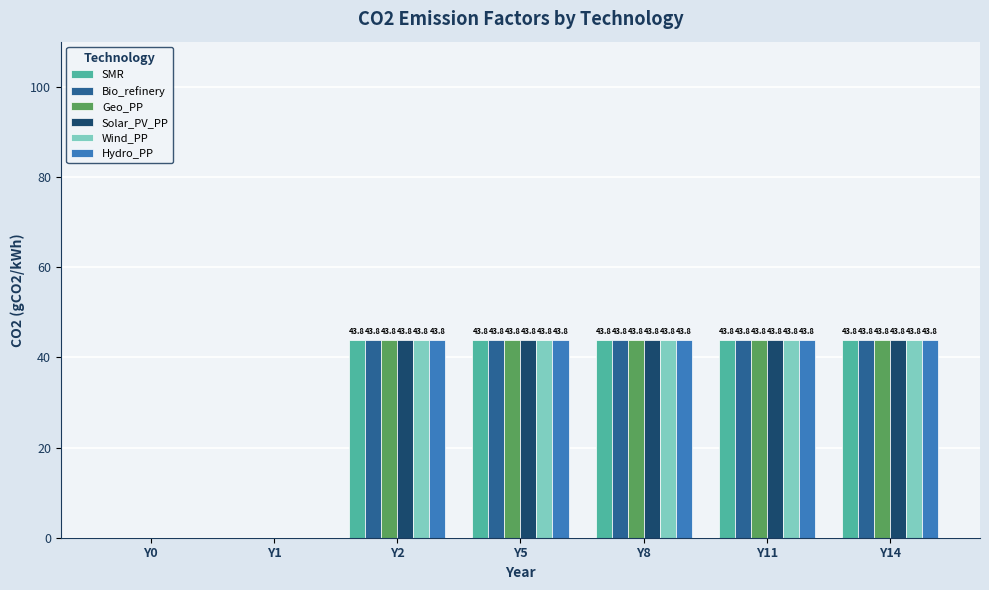

The value of Bio_refinery at Y1 is 0.0. True or false?

True